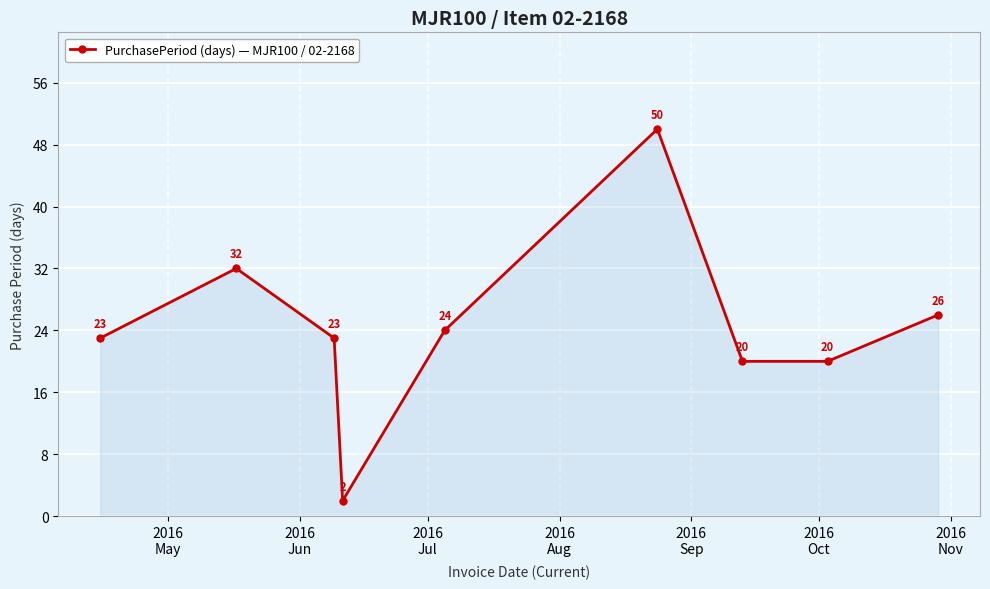

What is the difference between the maximum and second lowest values?

30